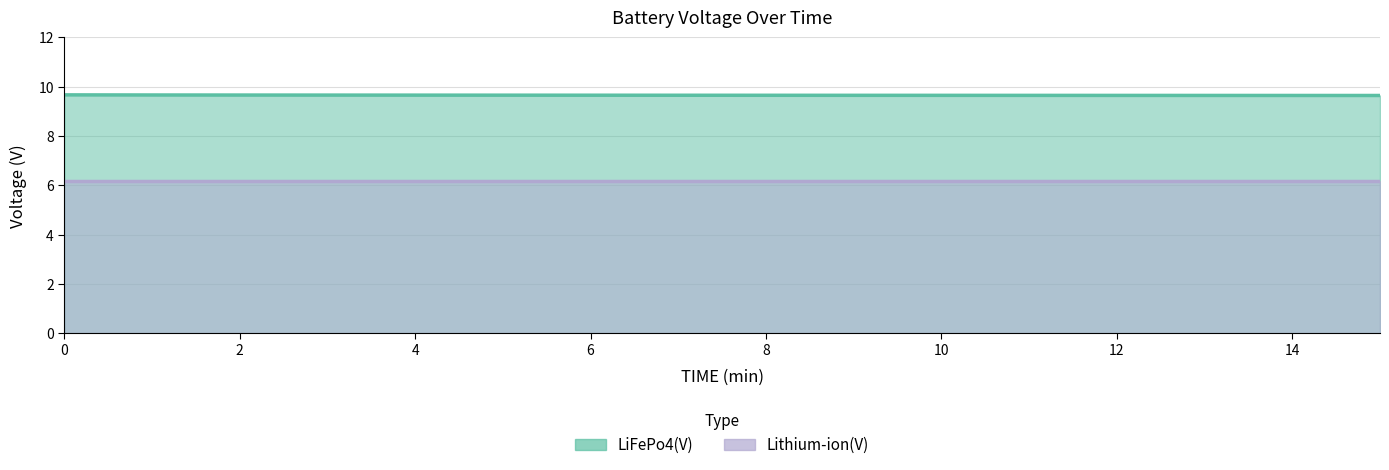

Does the chart display data point markers on the line(s)?

No